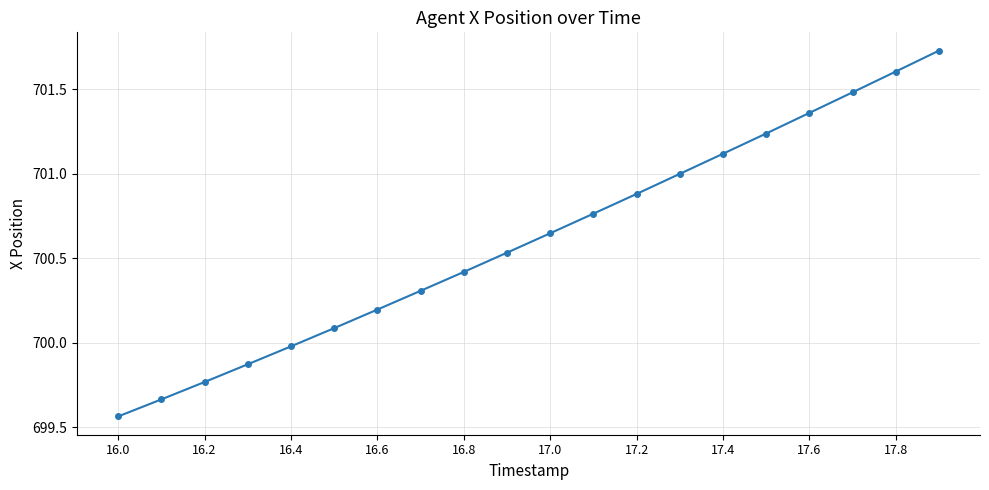

What is the value of the 7th point from the left?

700.2